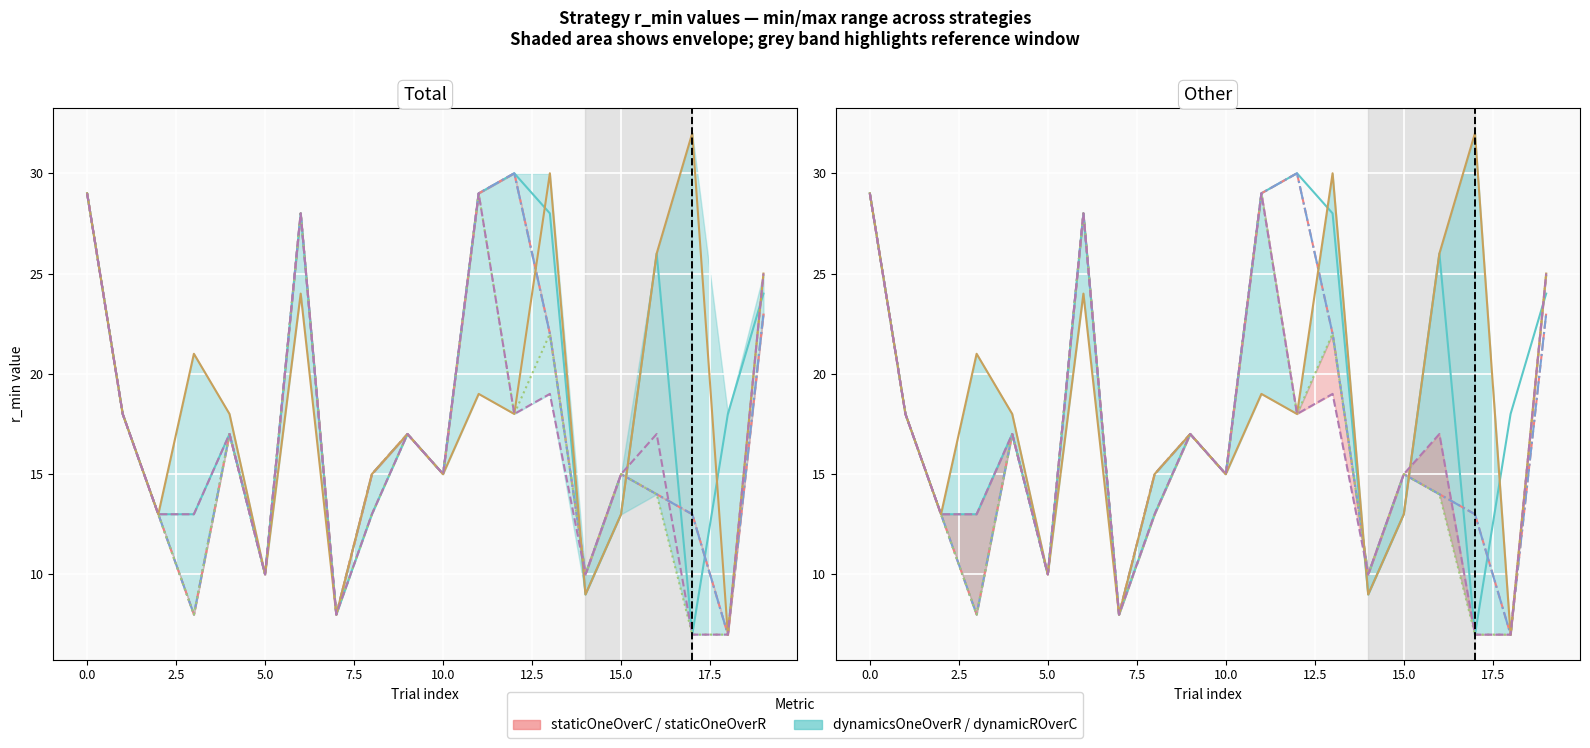

Reading left to right, transcribe all the data shown in this chart.

dynamicsOneOverR: 29	18	13	13	17	10	28	8	13	17	15	29	30	28	9	13	26	7	18	24
staticOneOverC: 29	18	13	8	17	10	28	8	15	17	15	29	30	22	10	15	14	13	7	23
dynamicOneOverC: 29	18	13	8	17	10	28	8	15	17	15	29	30	22	10	15	14	13	7	23
staticROverC: 29	18	13	8	17	10	28	8	13	17	15	29	18	22	10	15	14	7	7	25
dynamicROverC: 29	18	13	21	18	10	24	8	15	17	15	19	18	30	9	13	26	32	7	25
staticOneOverR: 29	18	13	13	17	10	28	8	13	17	15	29	18	19	10	15	17	7	7	25